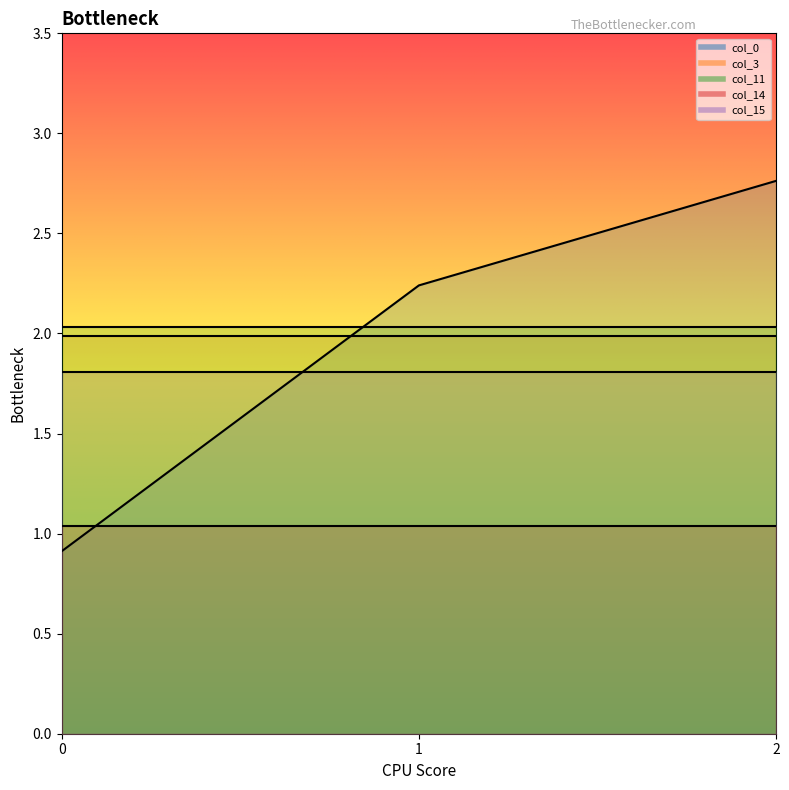

The col_11 series shows 0.5 at 2. True or false?

False